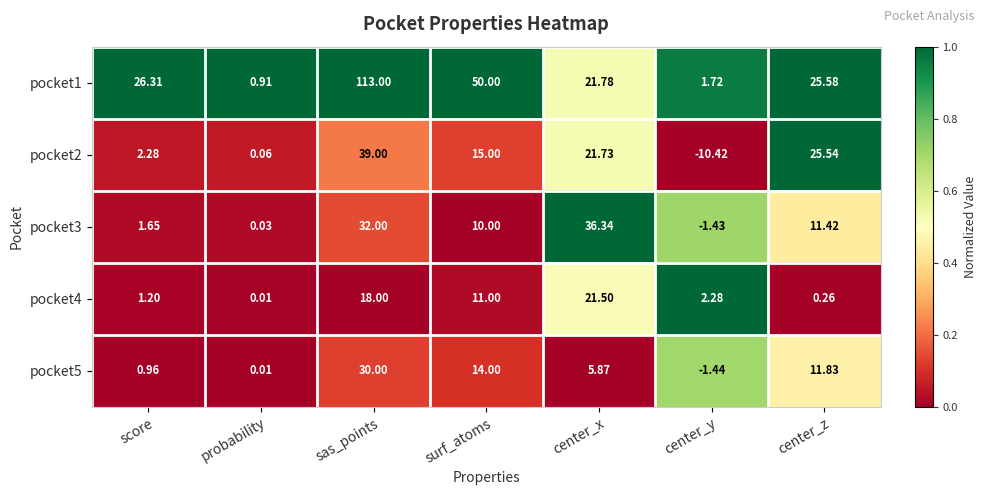

At which category is the sum across all series the highest?

sas_points